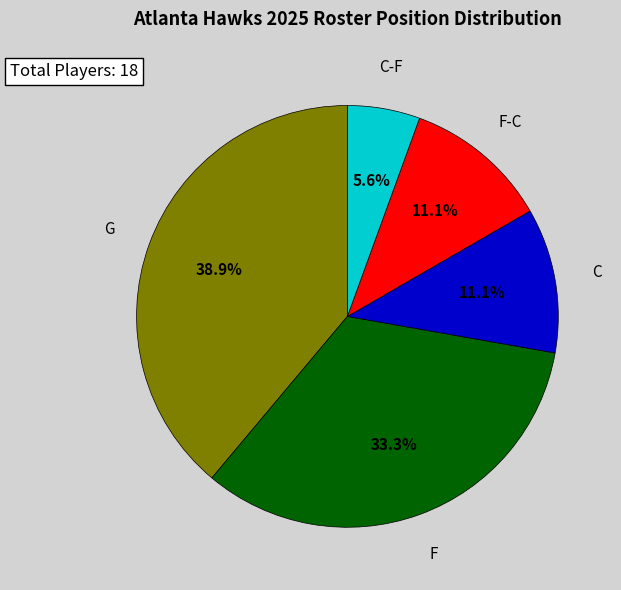

Is there a majority slice in this chart?

No